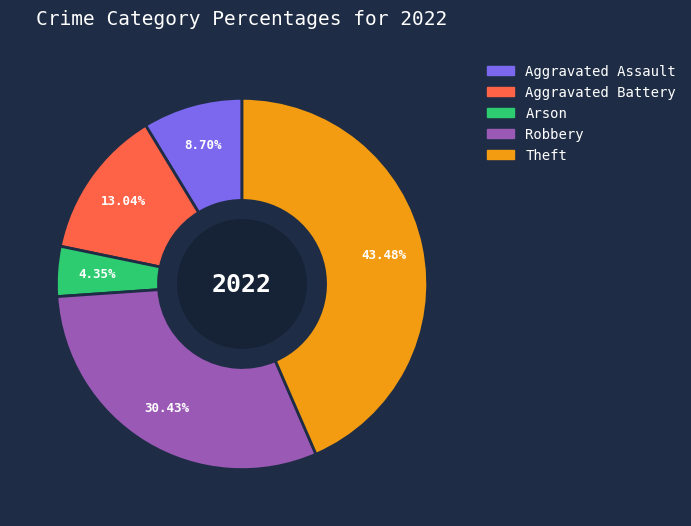

How many slices are in this pie chart?

5